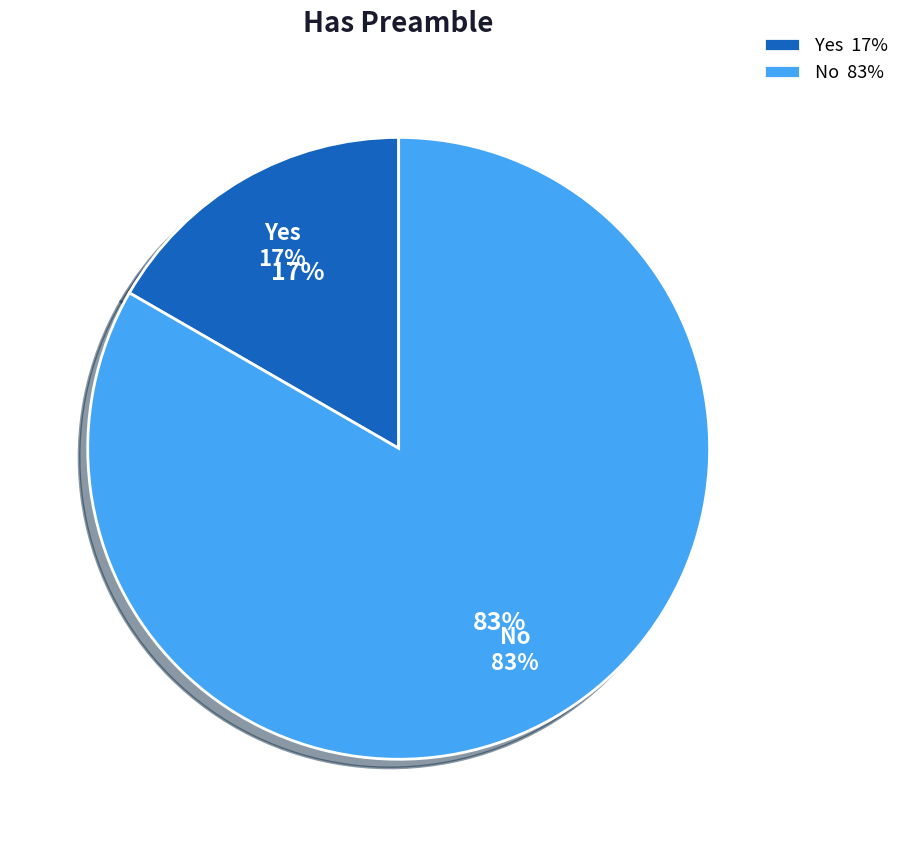

Approximately how many times larger is the value at Yes compared to No?

0.2